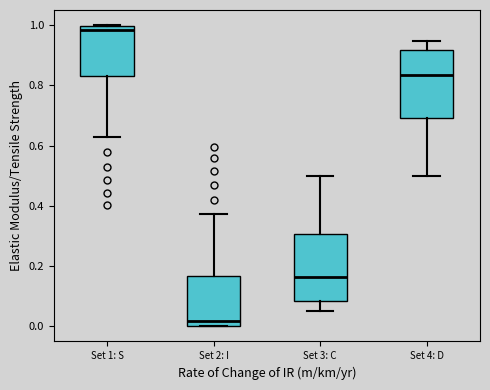

Reading left to right, read every box against the y-axis: the position of its median line, the range the box covers, and the ends of its whiskers. The values are not printed on the chart, so give them approximately, as read against the axis.

Set 1: S: median 0.98, box 0.84 to 1.00, whiskers 0.62 to 1.00
Set 2: I: median 0.02, box 0.00 to 0.16, whiskers 0.00 to 0.38
Set 3: C: median 0.16, box 0.08 to 0.30, whiskers 0.06 to 0.50
Set 4: D: median 0.84, box 0.70 to 0.92, whiskers 0.50 to 0.94